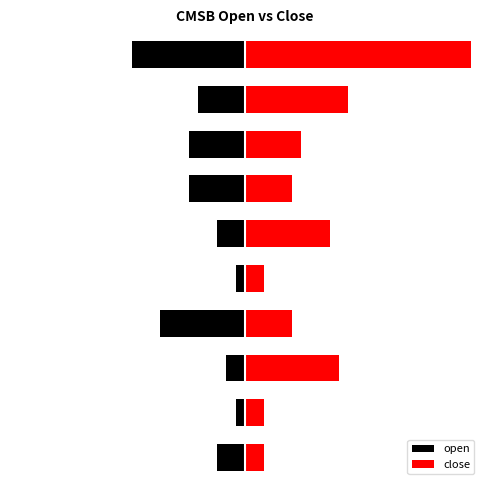

Reading left to right, list all the values displayed in this chart.

open: -0.0	-0.0	-0.0	-0.1	-0.0	-0.0	-0.1	-0.1	-0.0	-0.1
close: 0.0	0.0	0.1	0.0	0.0	0.1	0.0	0.1	0.1	0.2